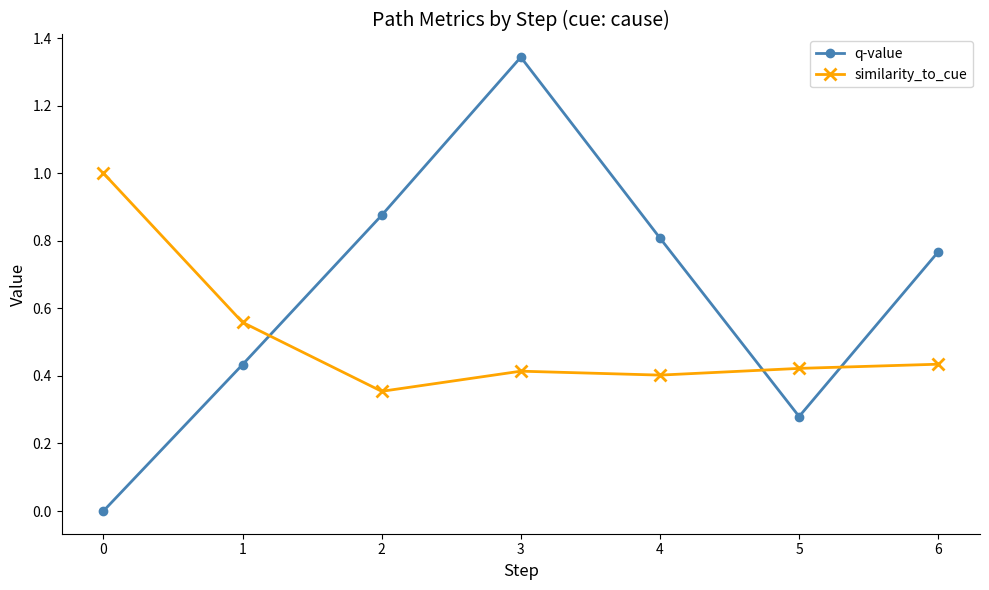

What is the spread (max minus min) of values at 5?

0.1